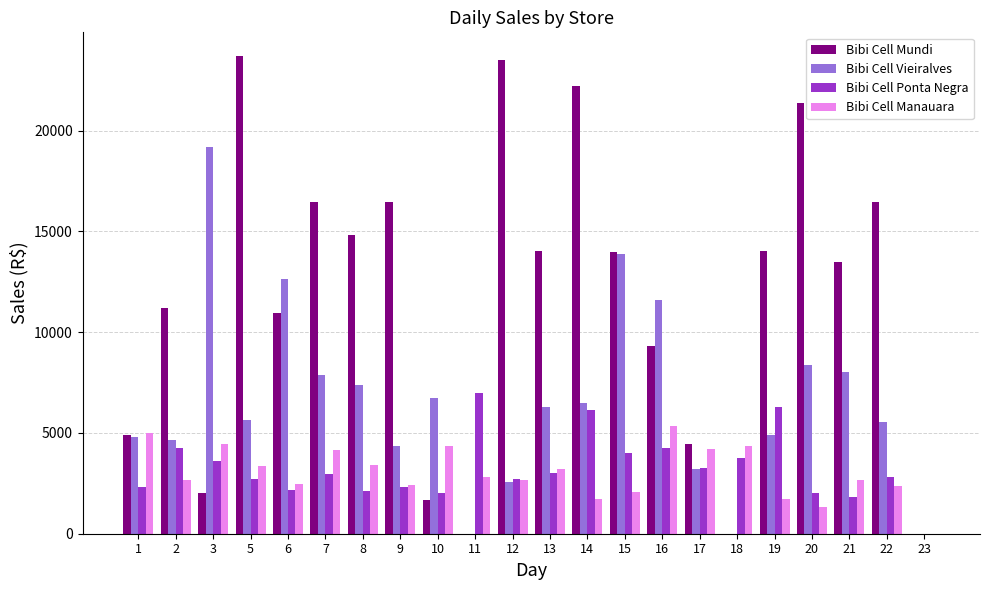

What is the average value of the Bibi Cell Ponta Negra series?

3247.6